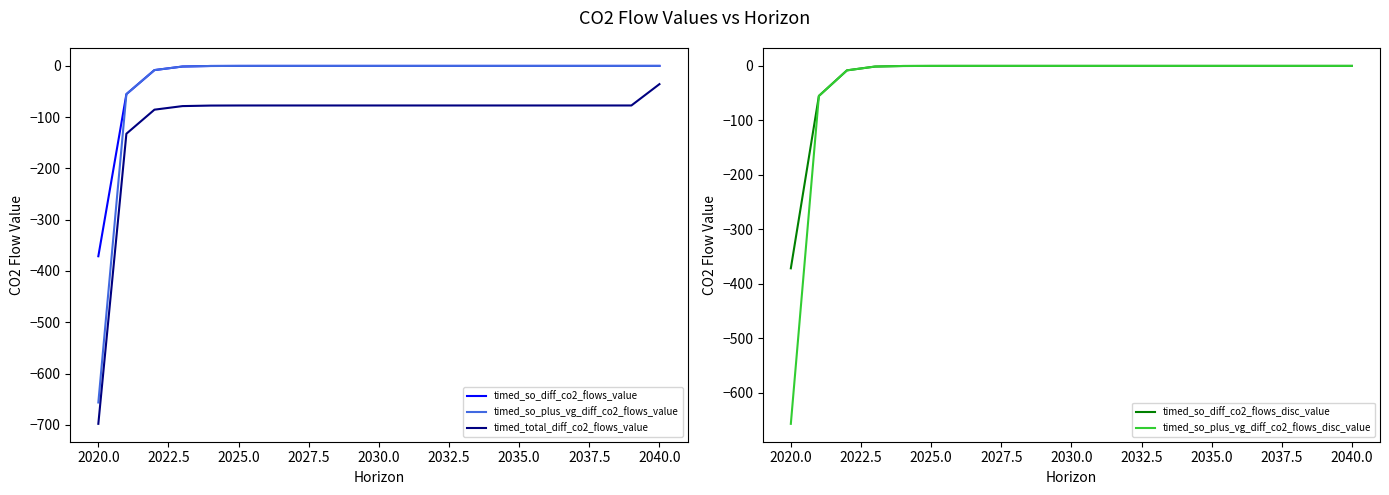

The value of timed_so_plus_vg_diff_co2_flows_value at 2025.0 is -0.0. True or false?

True